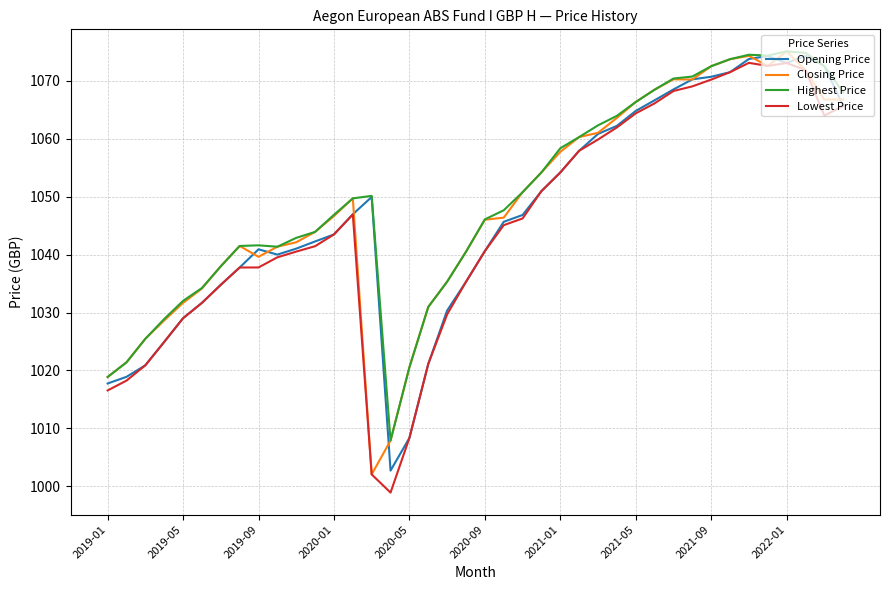

What is the maximum value shown in the chart?

1075.1